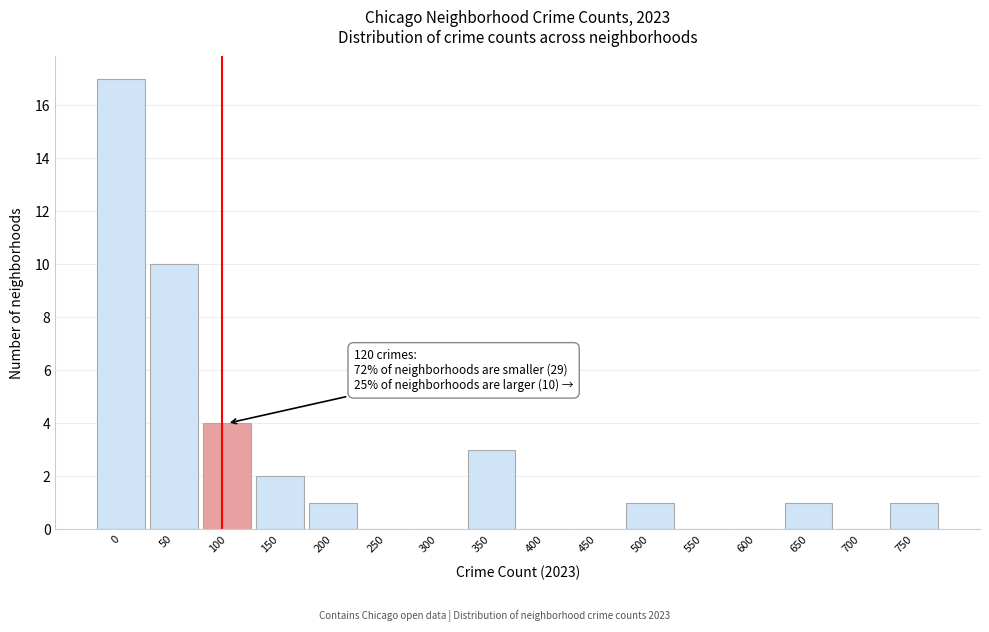

Reading left to right, list all the values displayed in this chart.

0=17	50=10	100=4	150=2	200=1	250=0	300=0	350=3	400=0	450=0	500=1	550=0	600=0	650=1	700=0	750=1